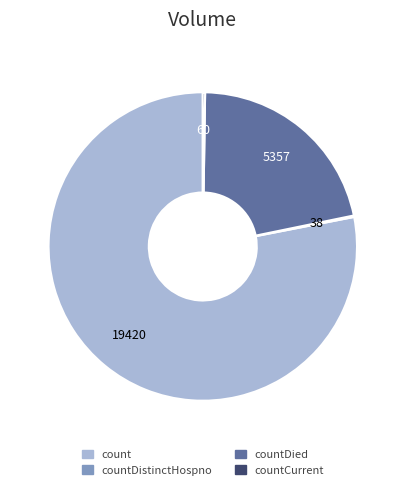

Is there any slice that represents more than half of the pie?

Yes